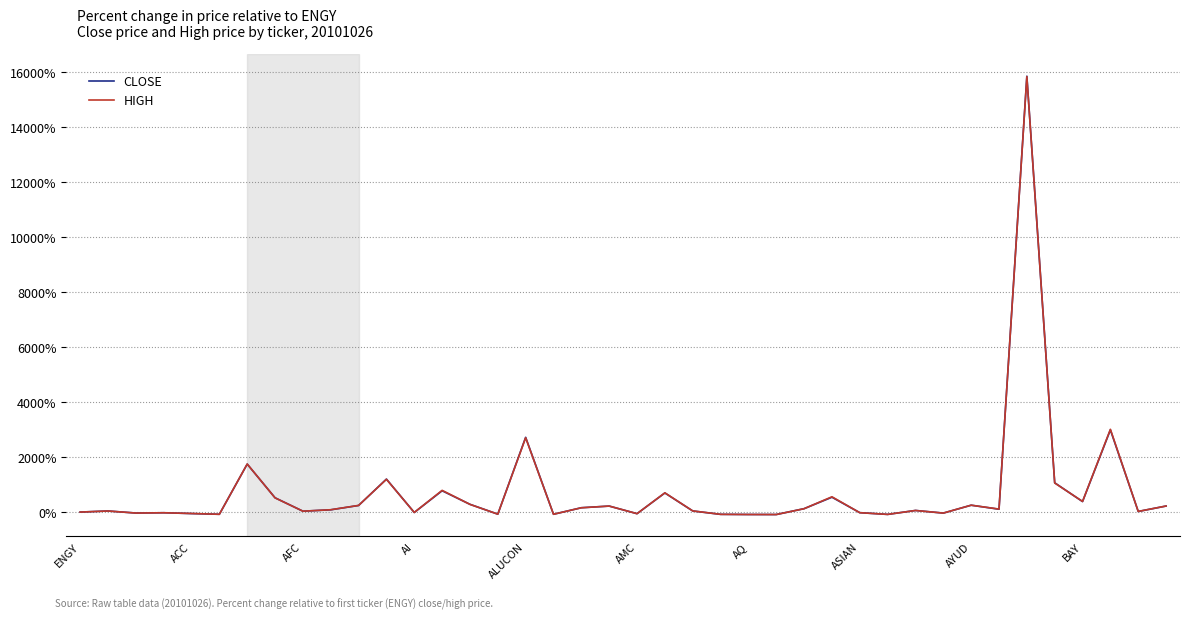

What is the greatest value displayed?

15860.0